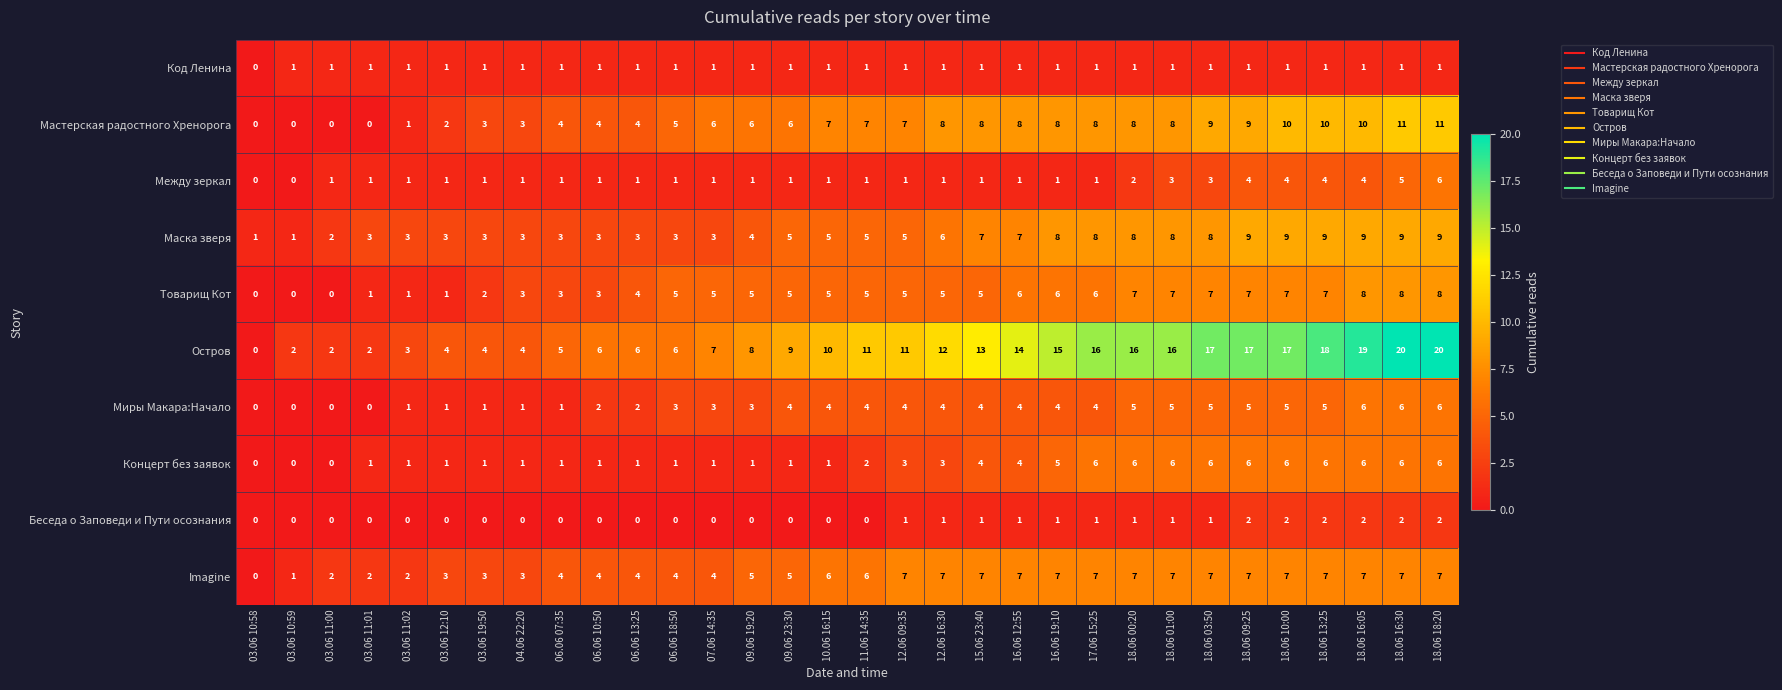

Which series changed the most between 03.06 11:01 and 18.06 16:30?

Остров